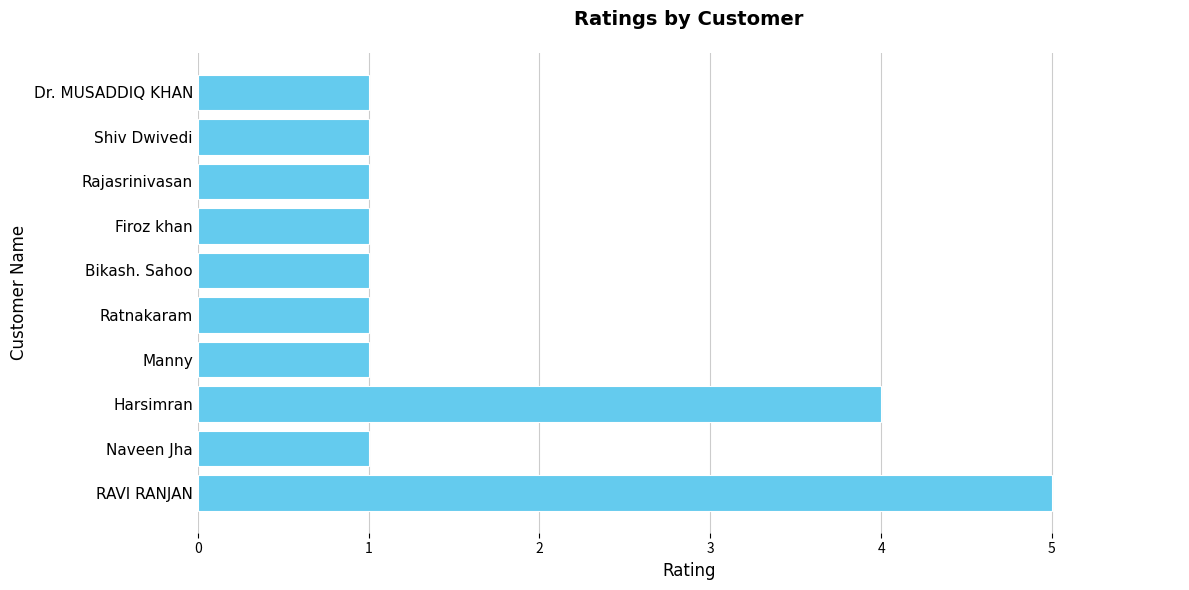

Approximately how many times larger is the value at RAVI RANJAN compared to Firoz khan?

5.0